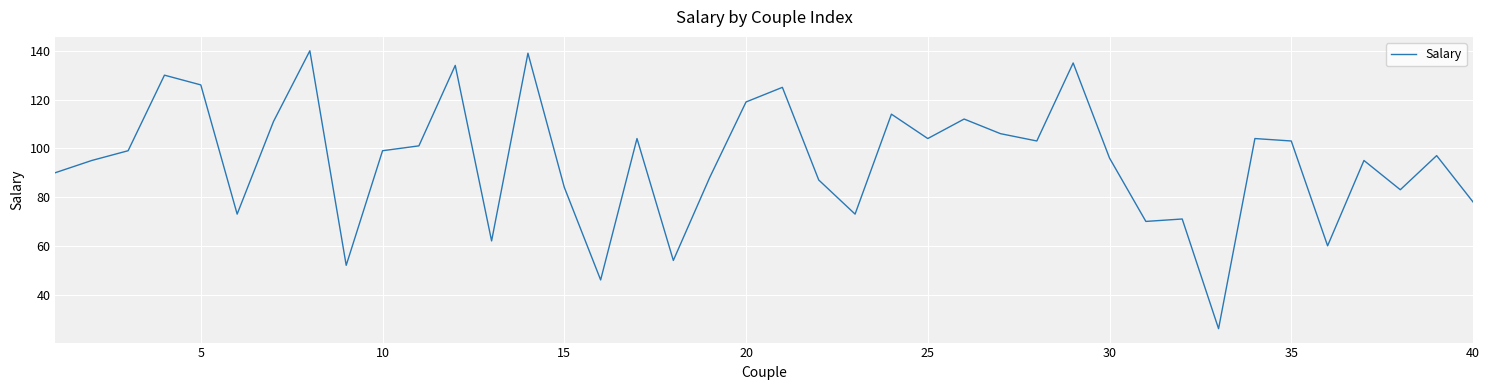

What is the smallest value displayed?

26